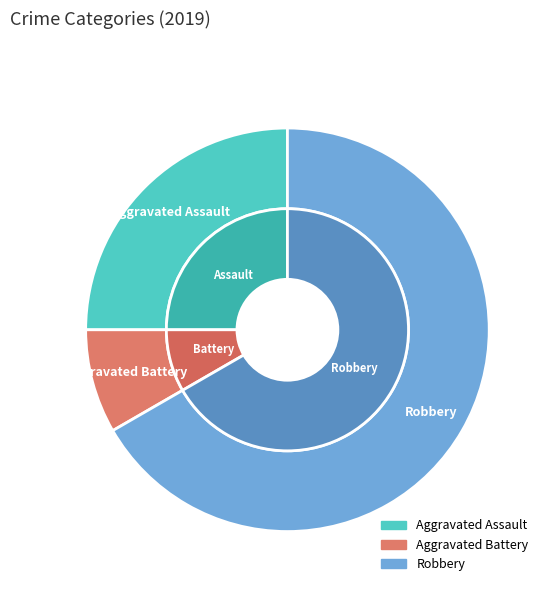

What is the smallest slice in the pie chart?

Aggravated Battery